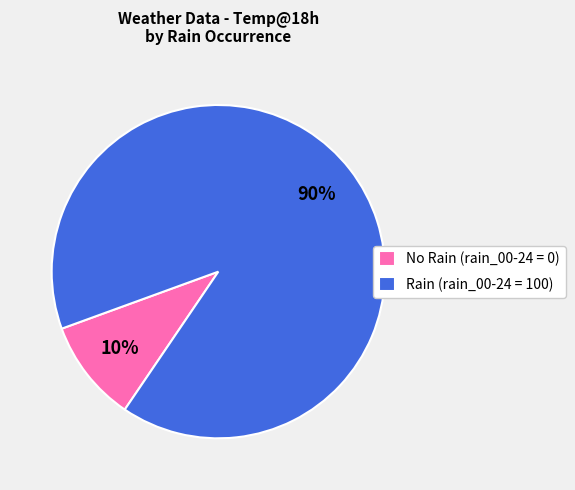

What percentage is the Rain (rain_00-24 = 100) slice, to the nearest percent?

90%